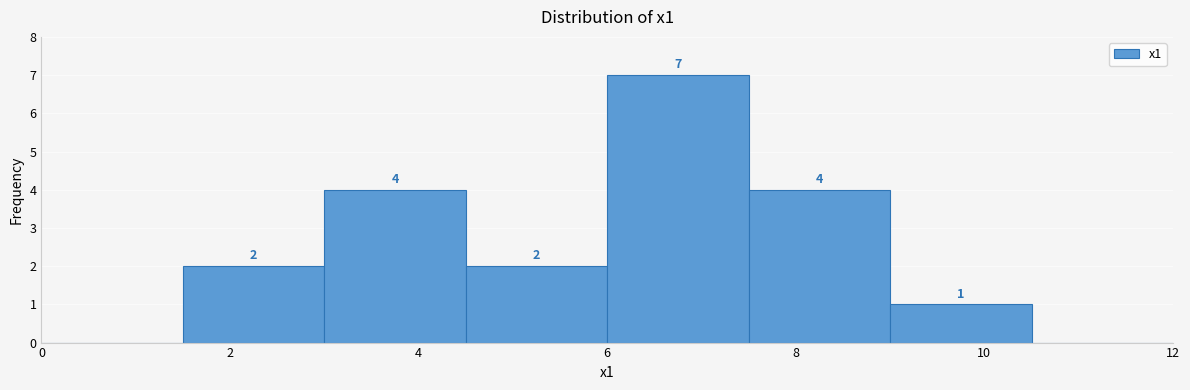

Which range on the x-axis has the tallest bar?

6.0 to 7.5